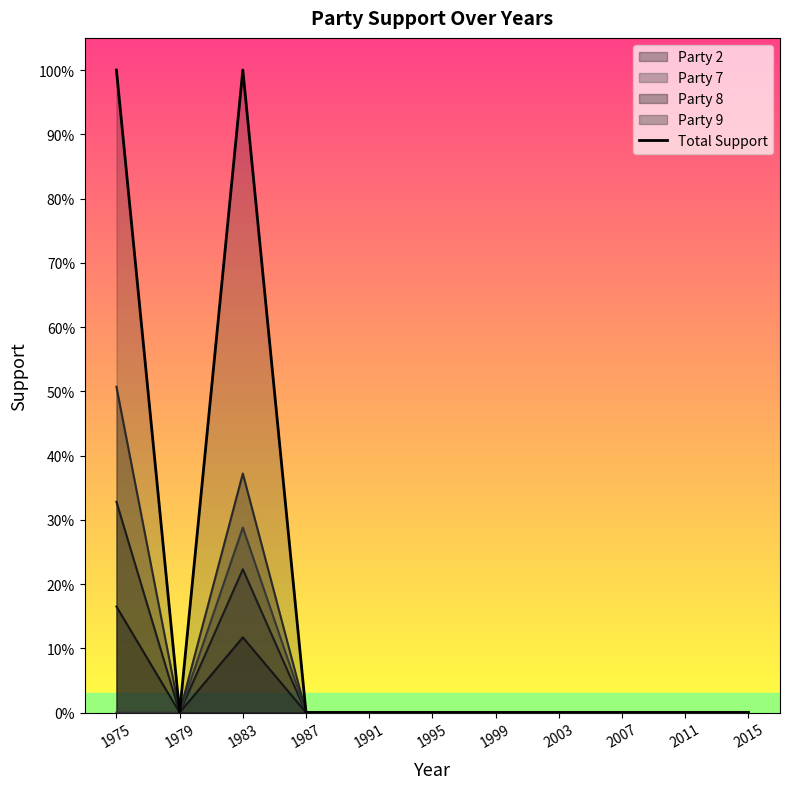

Which has a higher value, 2015 or 1983?

1983